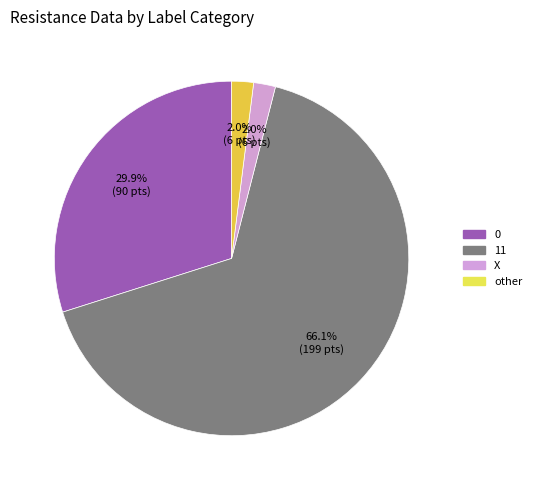

To the nearest percent, what portion does 0 represent?

30%